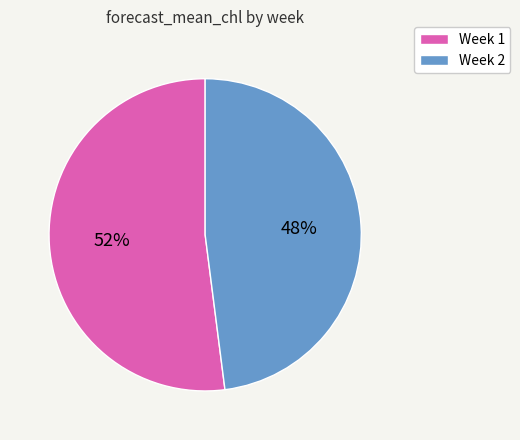

Combined, do Week 1 and Week 2 account for over 50%?

Yes